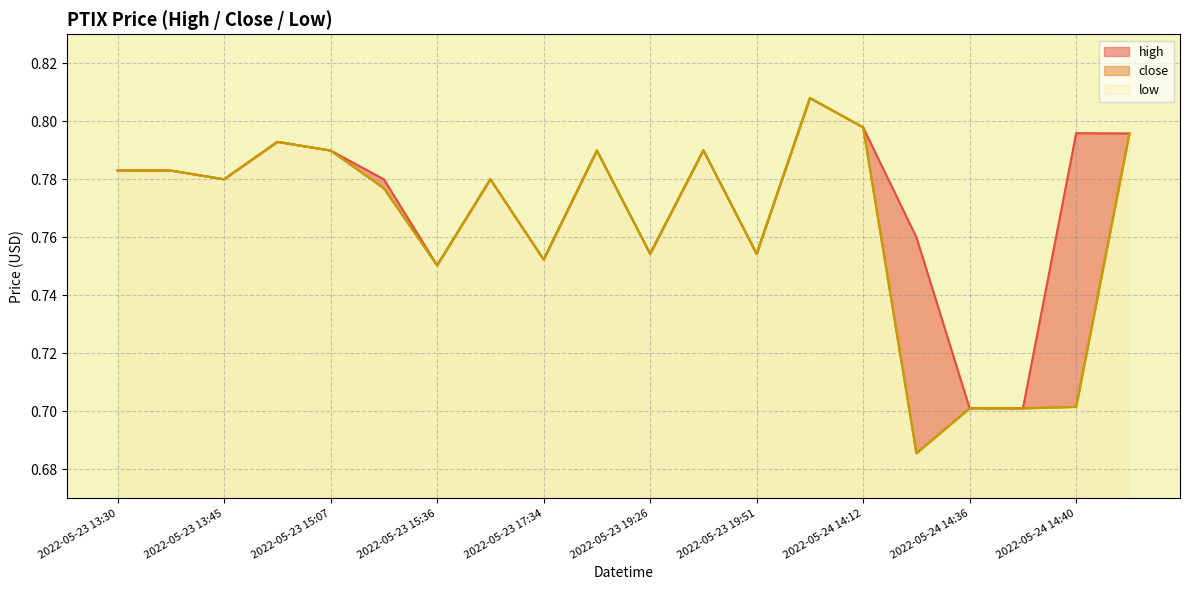

Is the value of low at 2022-05-24 14:37 greater than the value of high at 2022-05-24 14:37?

No